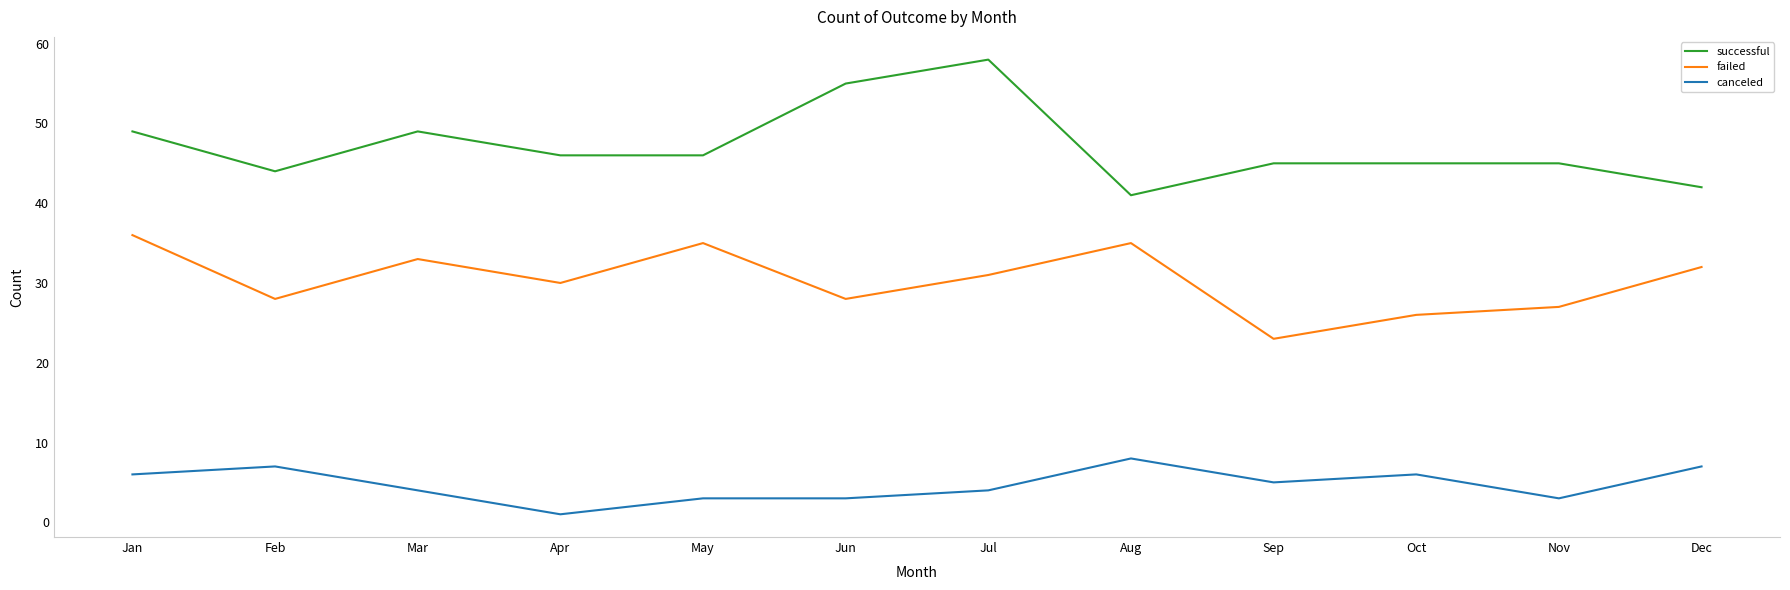

What is the difference between the second highest and minimum values in the successful series?

14